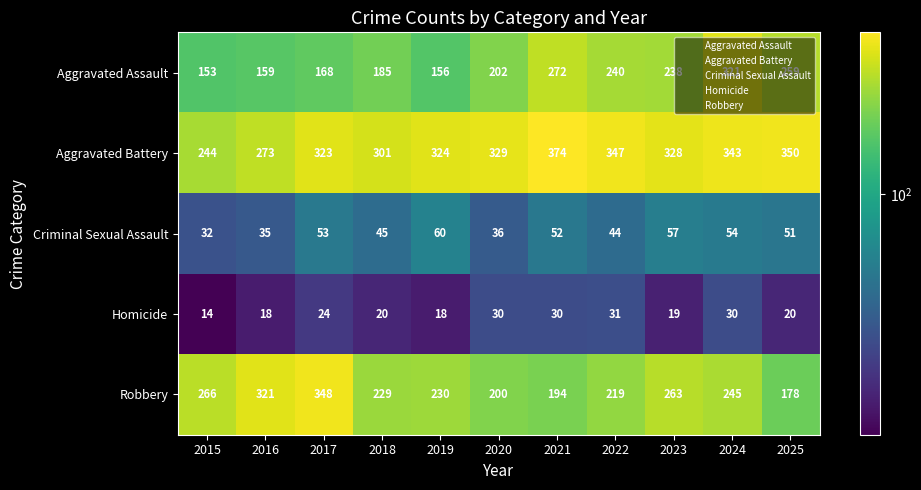

What is the sum of the Criminal Sexual Assault values at 2018 and 2025?

96